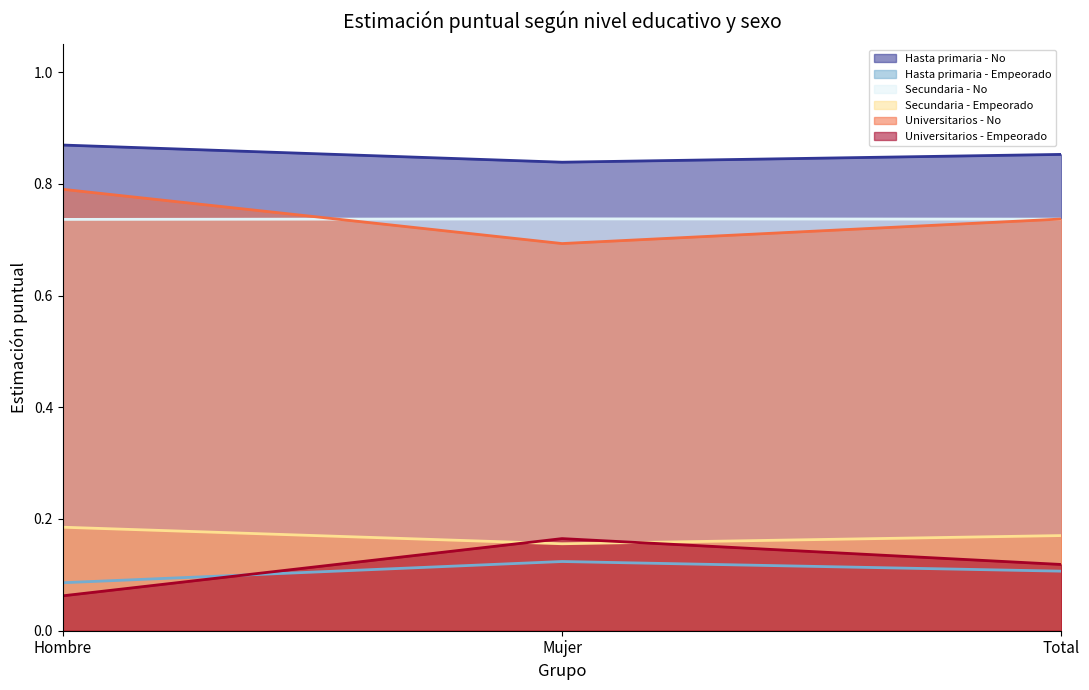

What position from the right is Mujer?

2